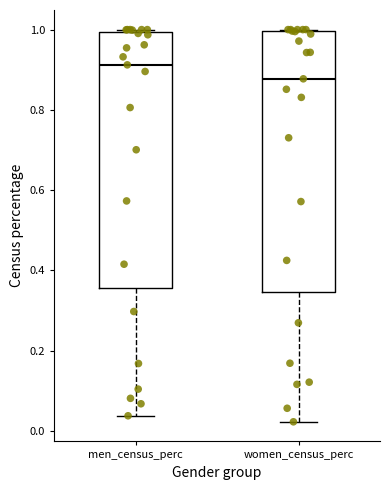

Reading left to right, transcribe this box plot: for each box, give where its median line is, the range the box spans, and where its two whiskers end, as read against the y-axis. The values are not printed on the chart, so give them approximately, as read against the axis.

men_census_perc: median 0.92, box 0.36 to 1.00, whiskers 0.04 to 1.00
women_census_perc: median 0.88, box 0.34 to 1.00, whiskers 0.02 to 1.00